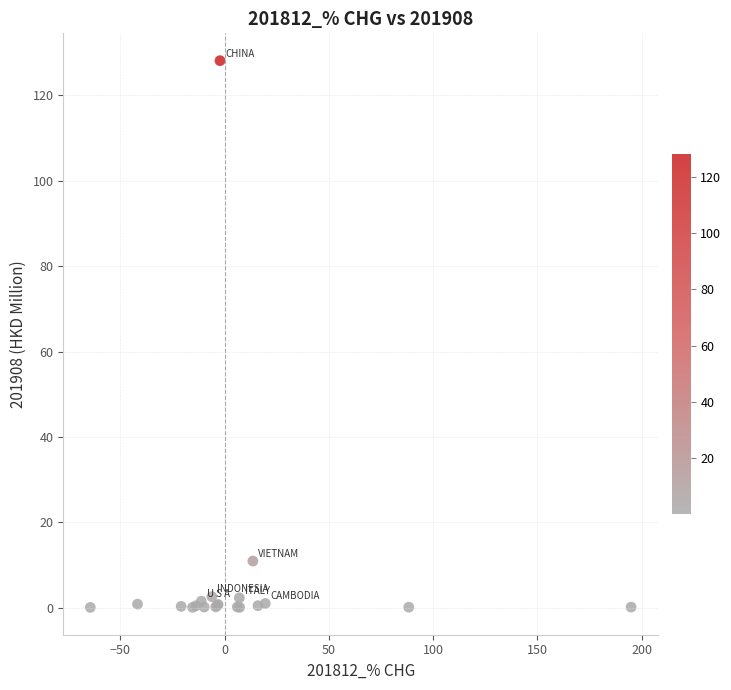

What Y value in the scatter plot is closest to 64?

10.9